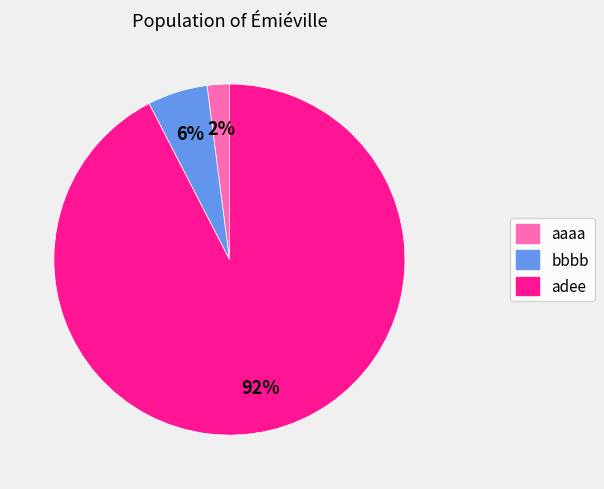

To the nearest percent, what is the combined percentage of aaaa and adee?

94%